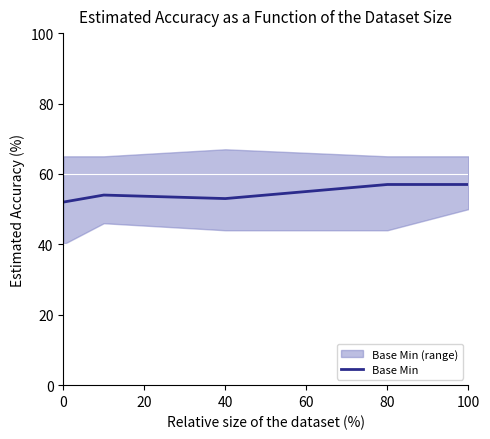

True or false: the data shows 35 at 0.

False